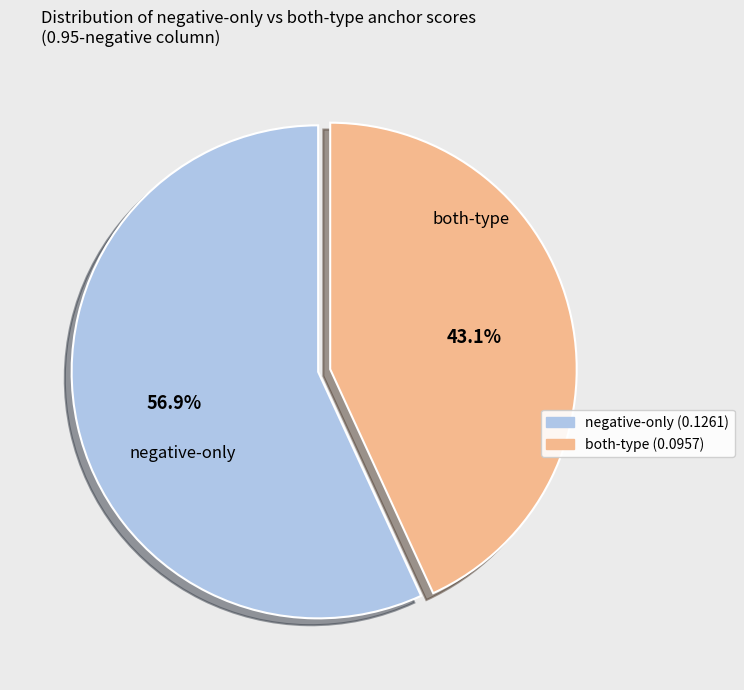

Is there any slice that represents more than half of the pie?

Yes